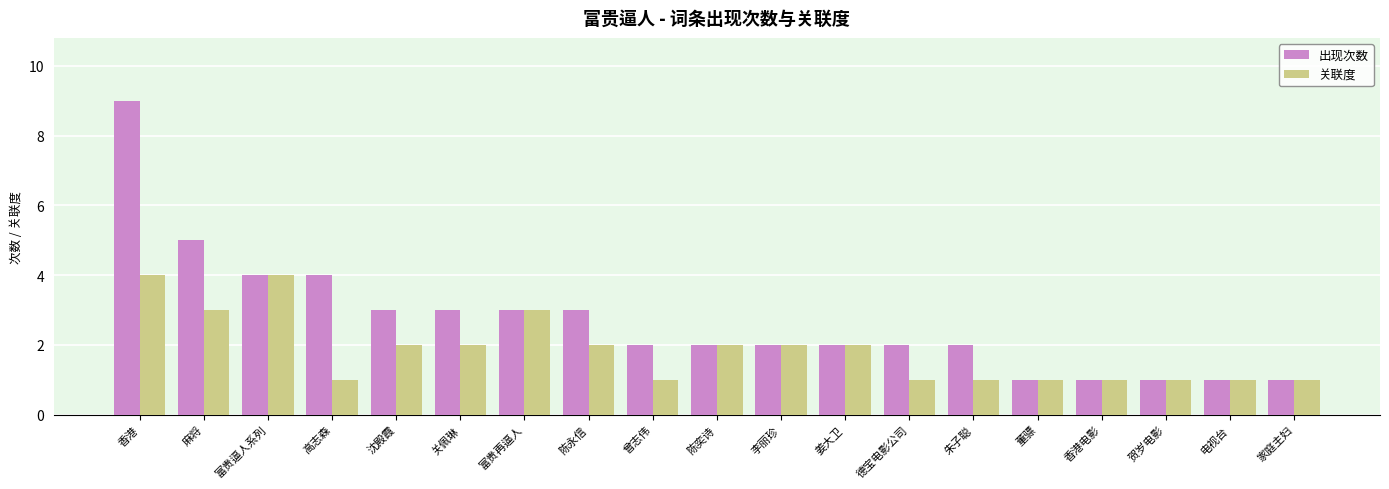

What is the total value across all series at 麻将?

8